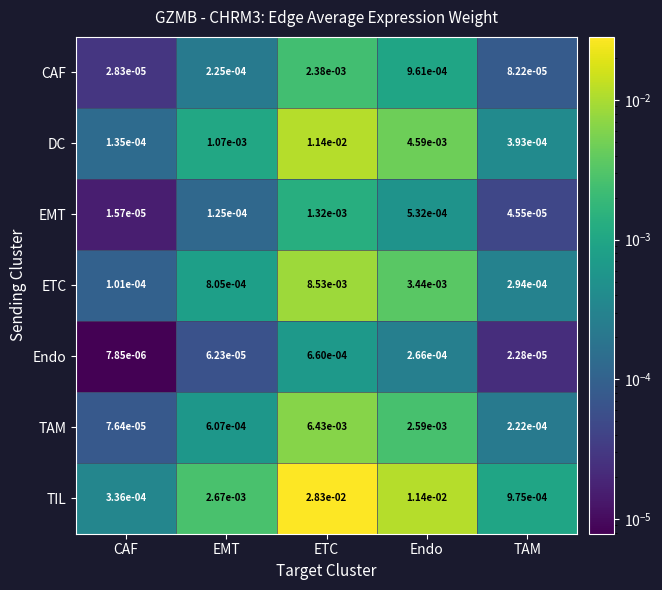

What is the total value across all series at ETC?

0.1